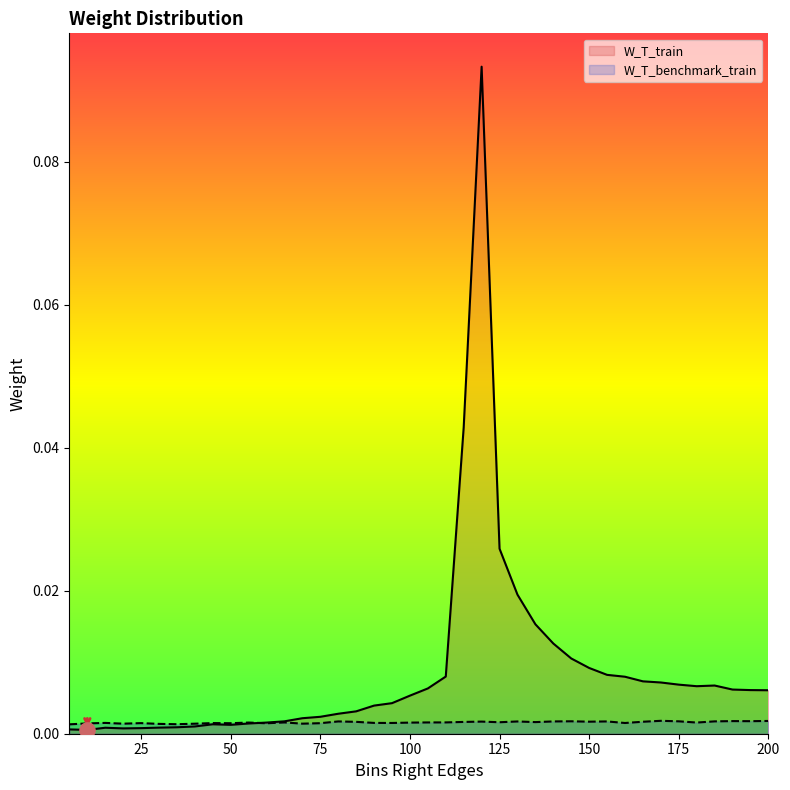

Which series reaches the minimum Y coordinate?

W_T_train